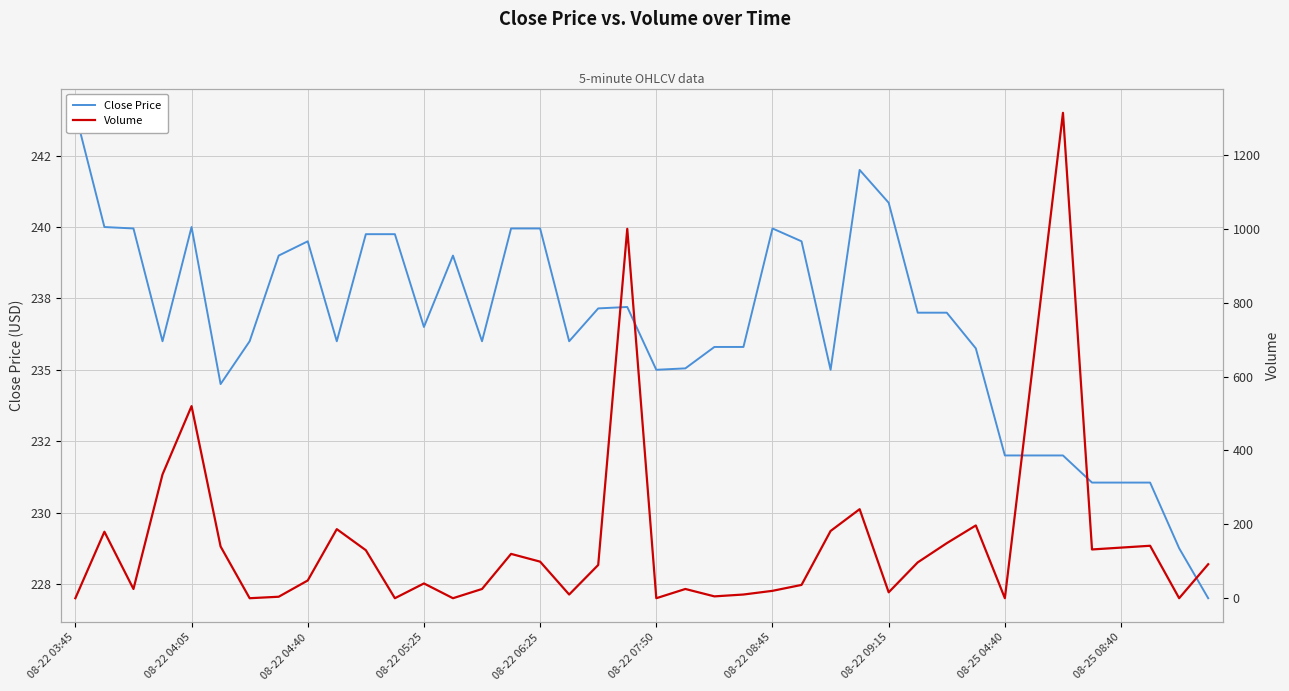

Which series has the largest total across all categories?

Close Price